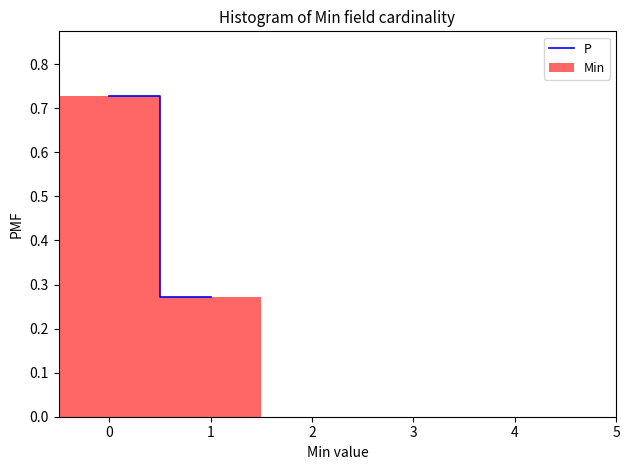

Reading left to right, transcribe this chart: for each bar, give the range it covers on the x-axis and its height. The values are not printed on the chart, so give them approximately, as read against the axis.

-0.5 to 0.5: 0.73
0.5 to 1.5: 0.27